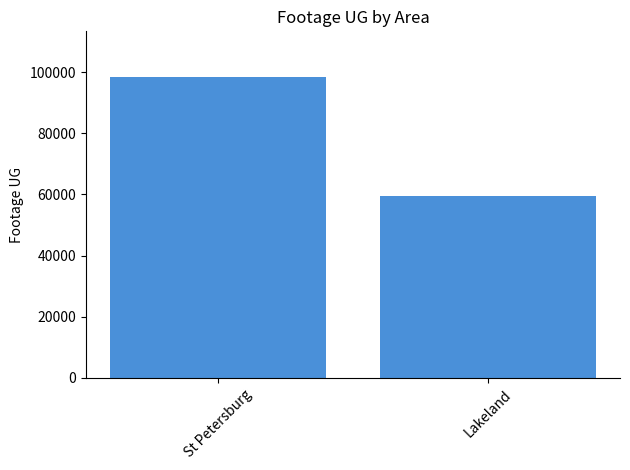

What is the greatest value displayed?

98518